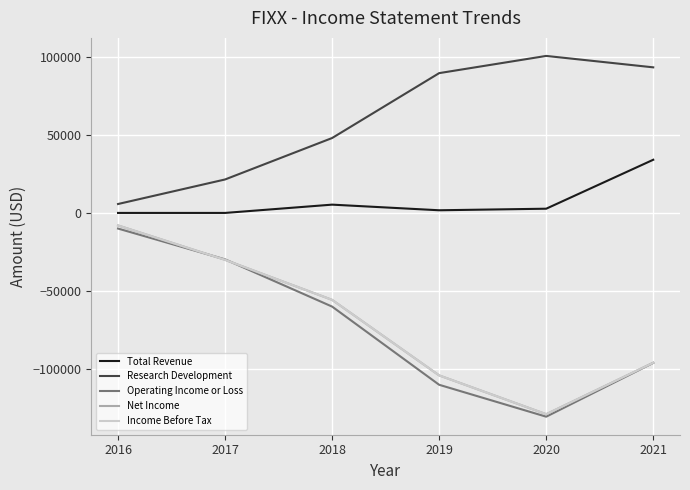

At which label does Income Before Tax first exceed -55600?

2016